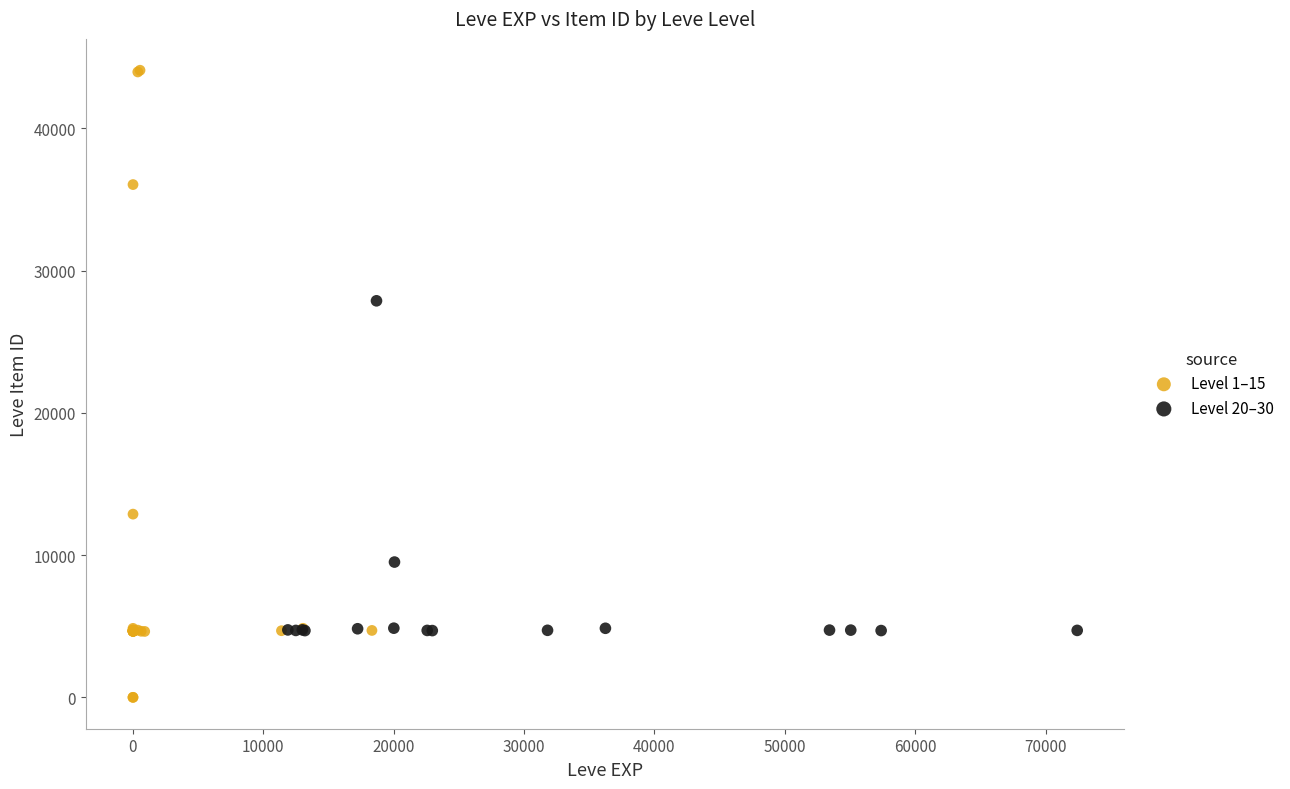

Which series contains the highest Y value?

Level 1–15